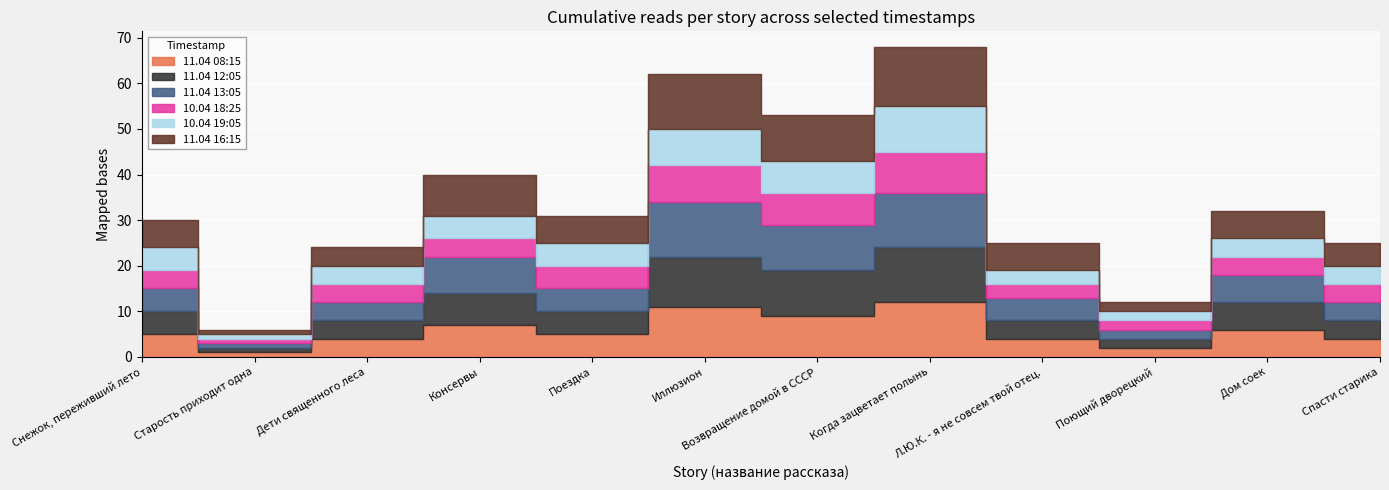

At which category does the chart reach its peak across all series?

Когда зацветает полынь